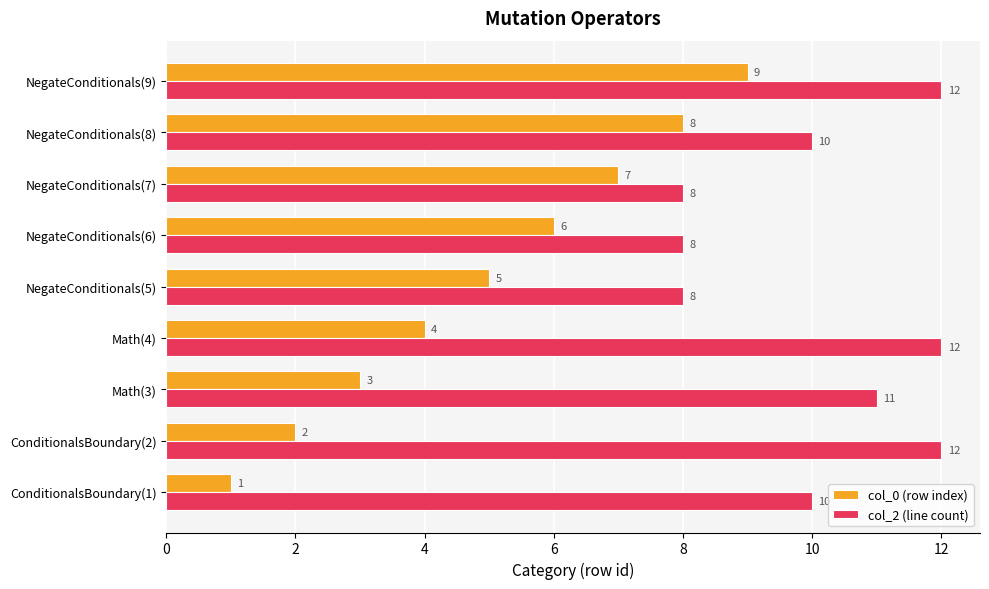

What is the total value across all series at Math(4)?

16